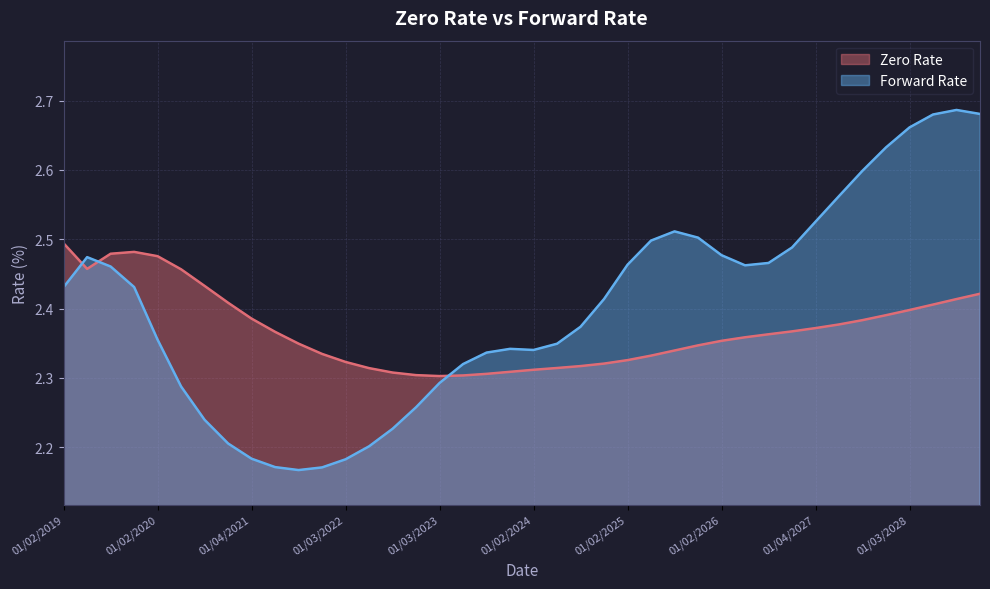

Is it true that Zero Rate equals 1.2 at 04/02/2027?

False